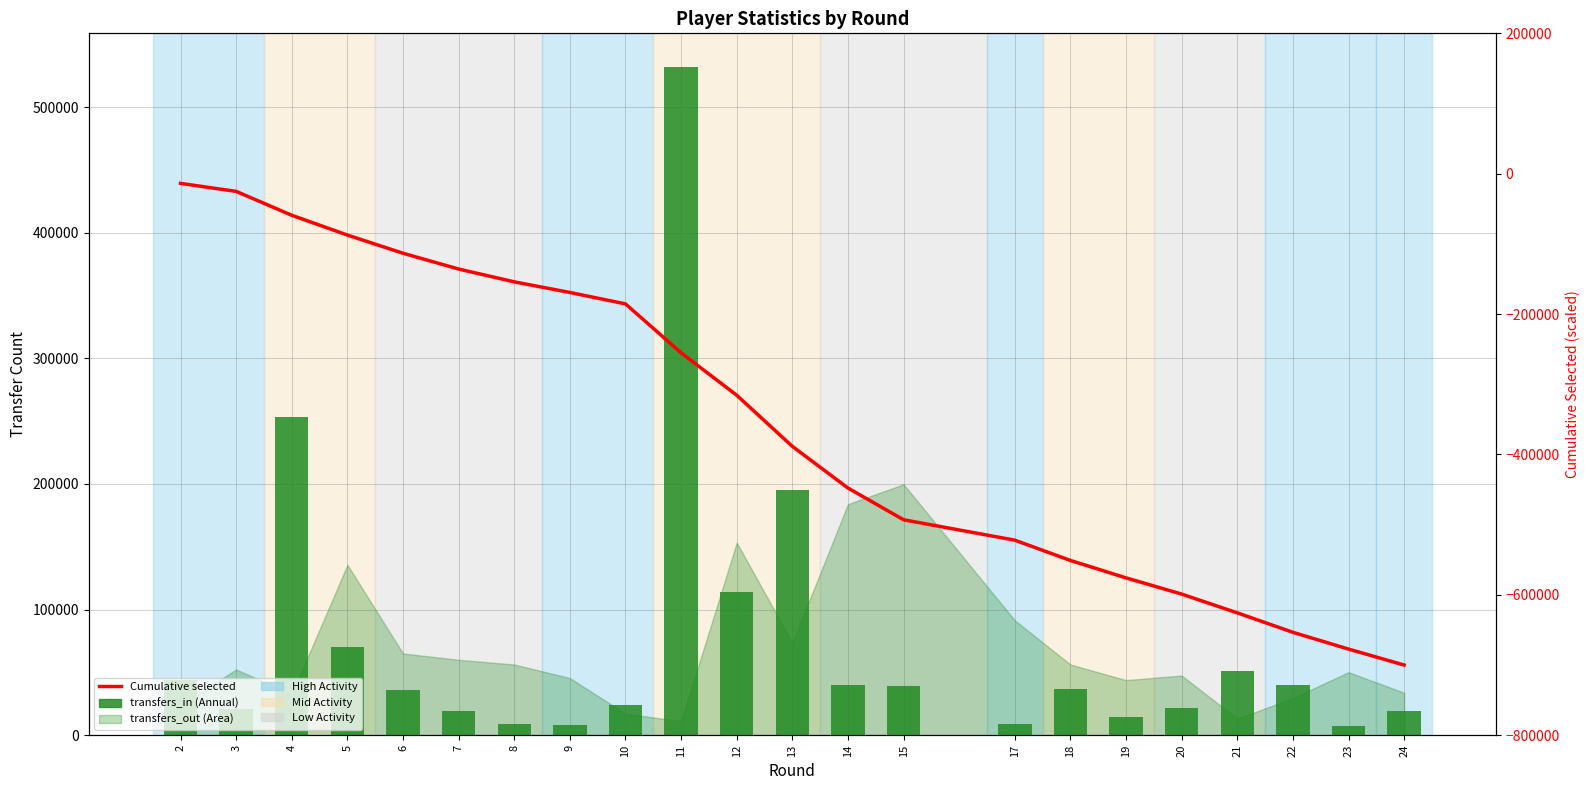

At which category is the sum across all series the highest?

11